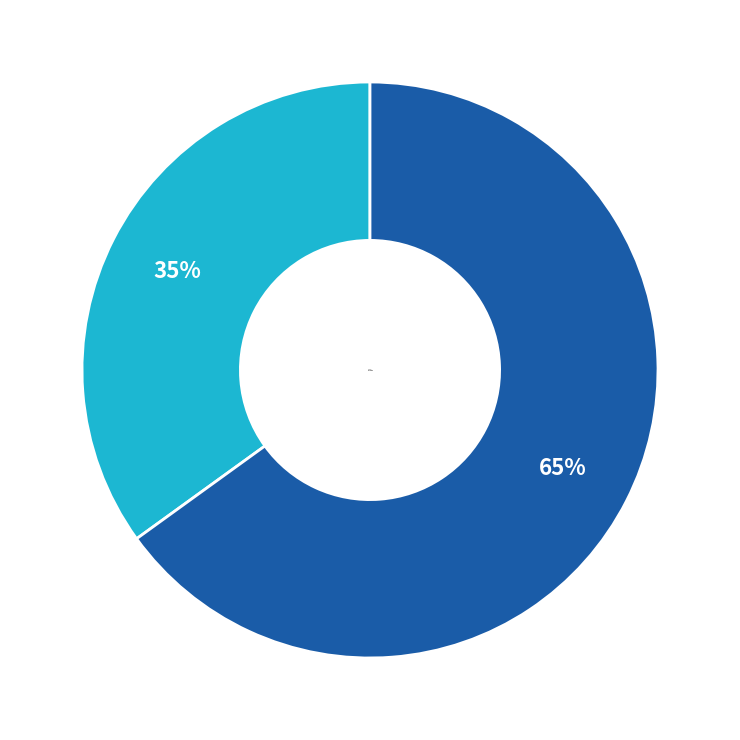

Approximately how many times larger is the value at Jay C compared to WestBam?

0.5